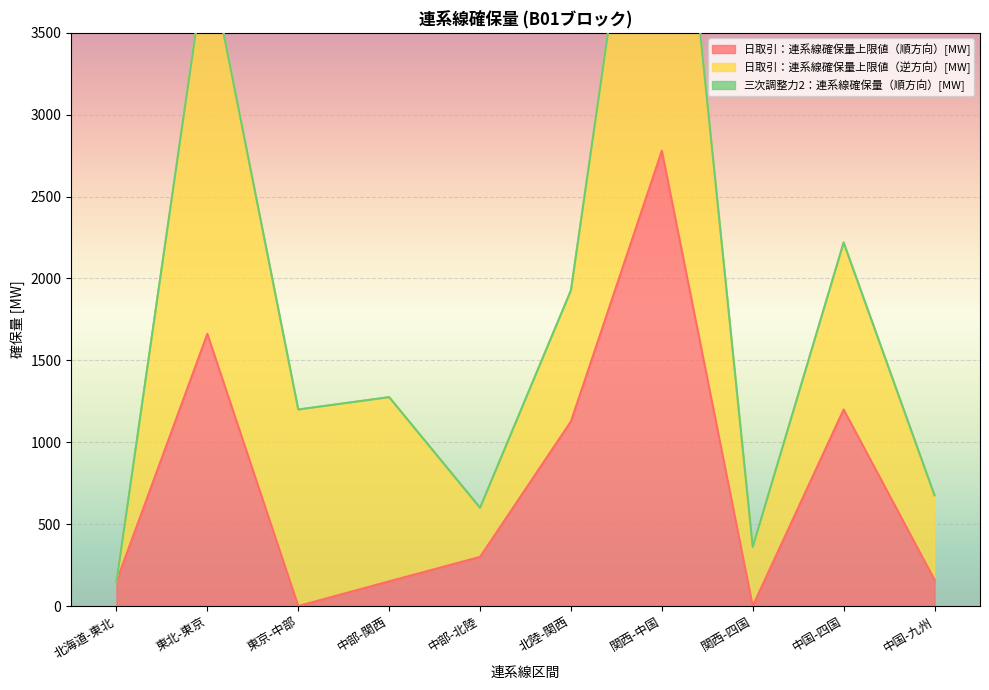

Read the 日取引：連系線確保量上限値（順方向）[MW] value at 中部-関西.

150.8